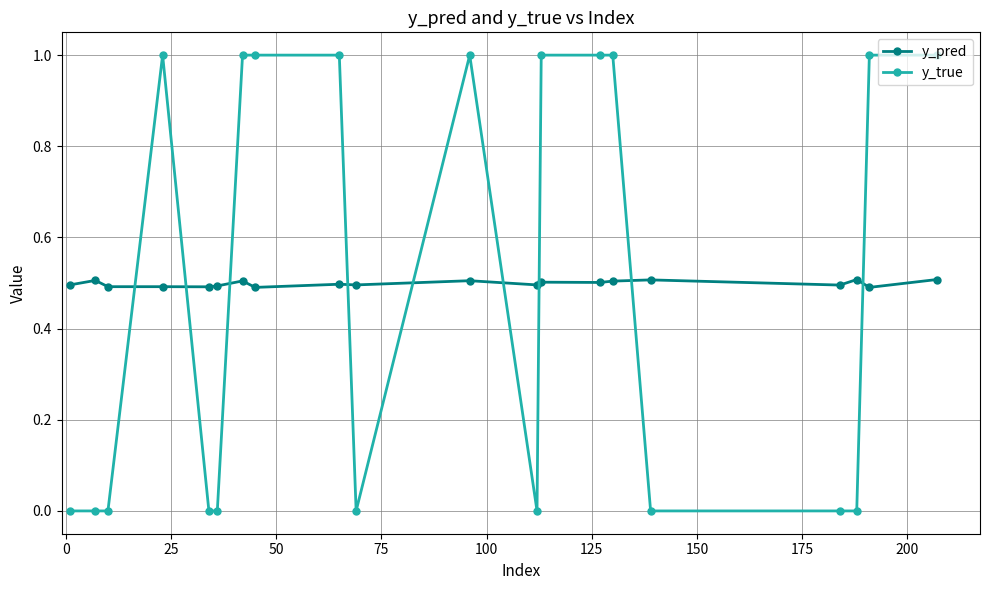

List the series in order of their peak value, highest first.

y_true, y_pred